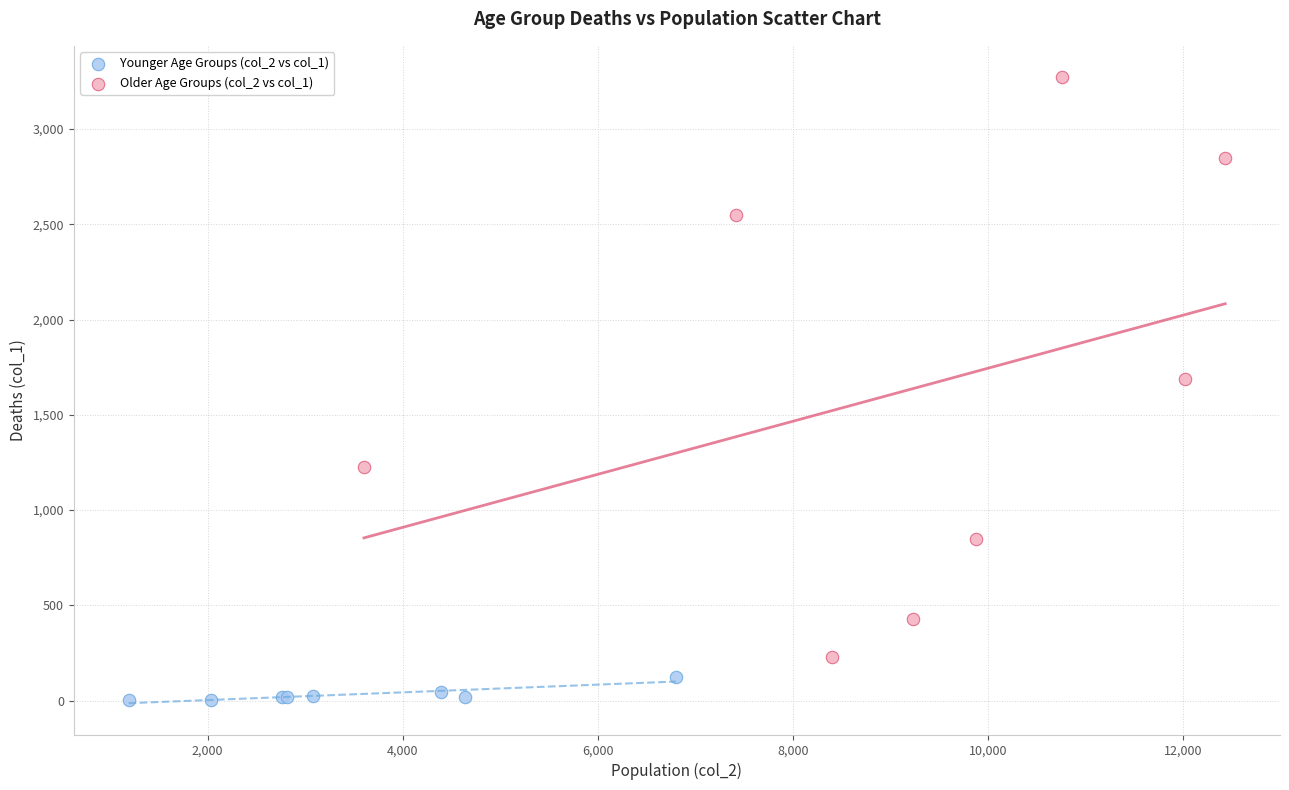

Which series has the widest spread of Y values?

Older Age Groups (col_2 vs col_1)